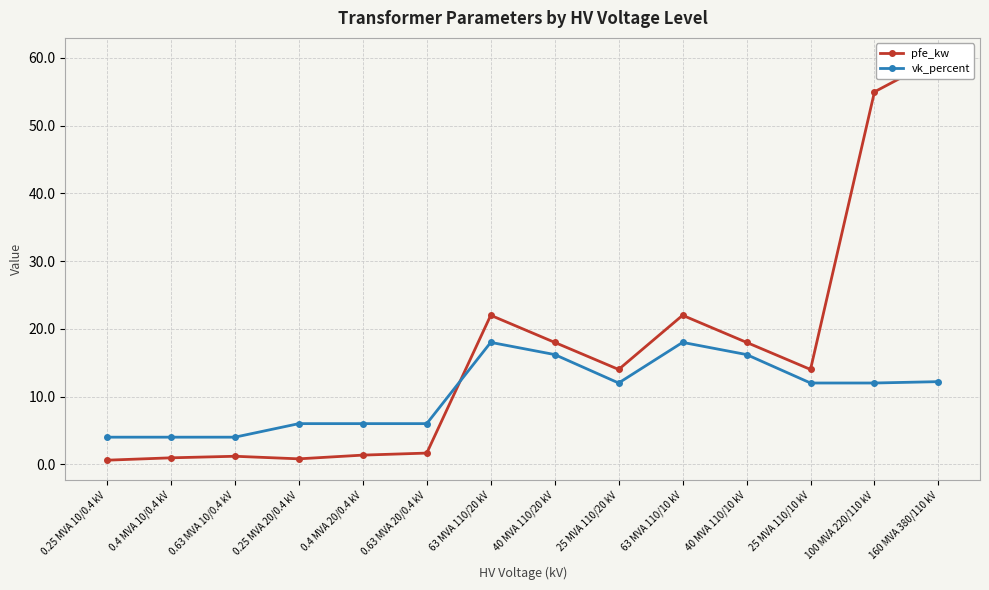

Reading left to right, transcribe all the data shown in this chart.

pfe_kw: 0.25 MVA 10/0.4 kV=0.6	0.4 MVA 10/0.4 kV=0.9	0.63 MVA 10/0.4 kV=1.2	0.25 MVA 20/0.4 kV=0.8	0.4 MVA 20/0.4 kV=1.4	0.63 MVA 20/0.4 kV=1.6	63 MVA 110/20 kV=22.0	40 MVA 110/20 kV=18.0	25 MVA 110/20 kV=14.0	63 MVA 110/10 kV=22.0	40 MVA 110/10 kV=18.0	25 MVA 110/10 kV=14.0	100 MVA 220/110 kV=55.0	160 MVA 380/110 kV=60.0
vk_percent: 0.25 MVA 10/0.4 kV=4.0	0.4 MVA 10/0.4 kV=4.0	0.63 MVA 10/0.4 kV=4.0	0.25 MVA 20/0.4 kV=6.0	0.4 MVA 20/0.4 kV=6.0	0.63 MVA 20/0.4 kV=6.0	63 MVA 110/20 kV=18.0	40 MVA 110/20 kV=16.2	25 MVA 110/20 kV=12.0	63 MVA 110/10 kV=18.0	40 MVA 110/10 kV=16.2	25 MVA 110/10 kV=12.0	100 MVA 220/110 kV=12.0	160 MVA 380/110 kV=12.2